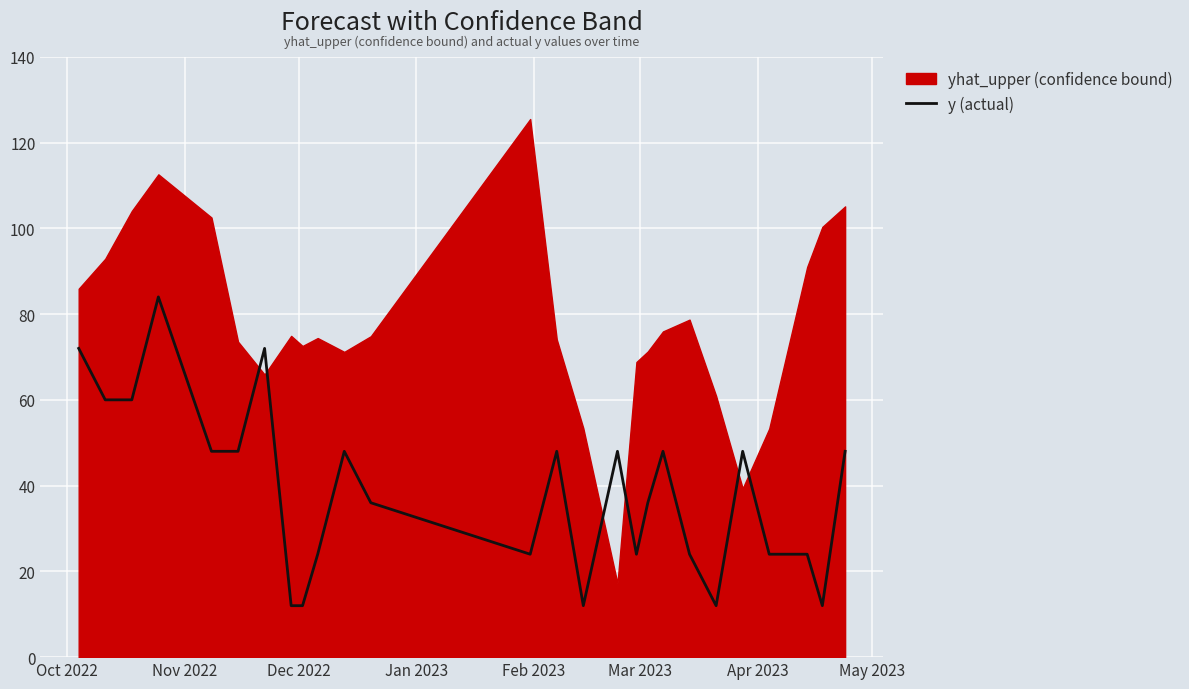

The chart shows a value of 11 at 12. True or false?

False